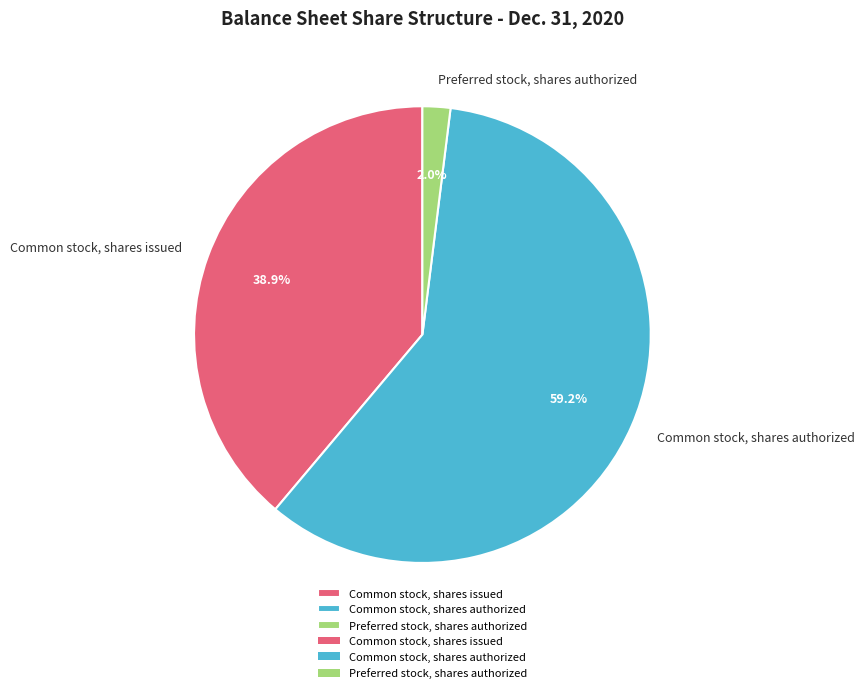

Which category accounts for the majority?

Common stock, shares authorized